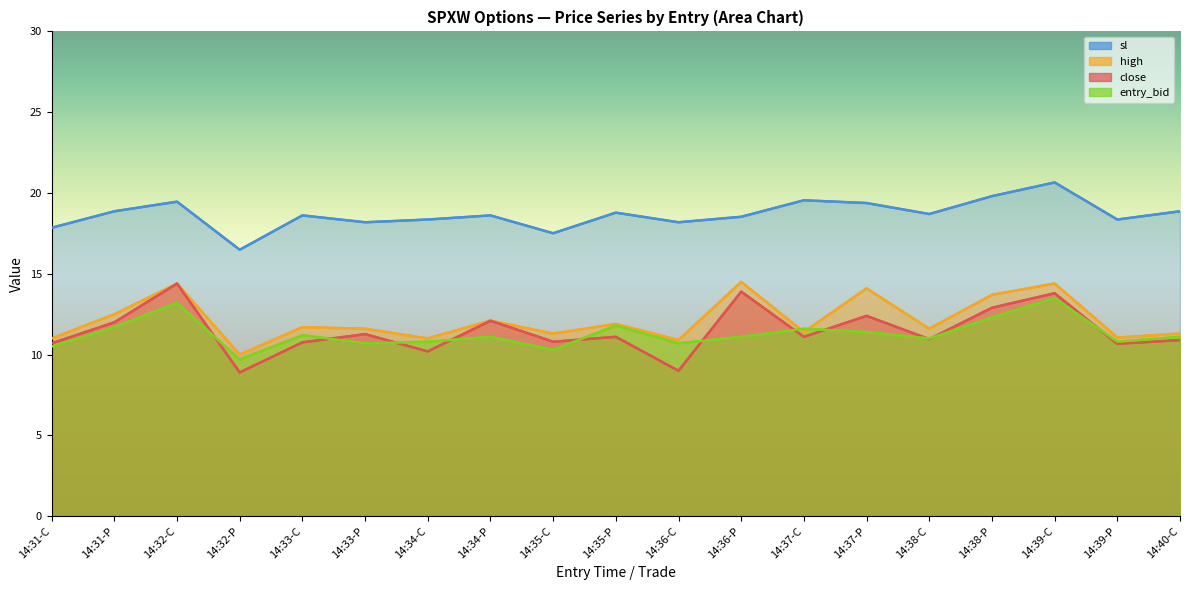

What position from the right is 14:33-P?

14